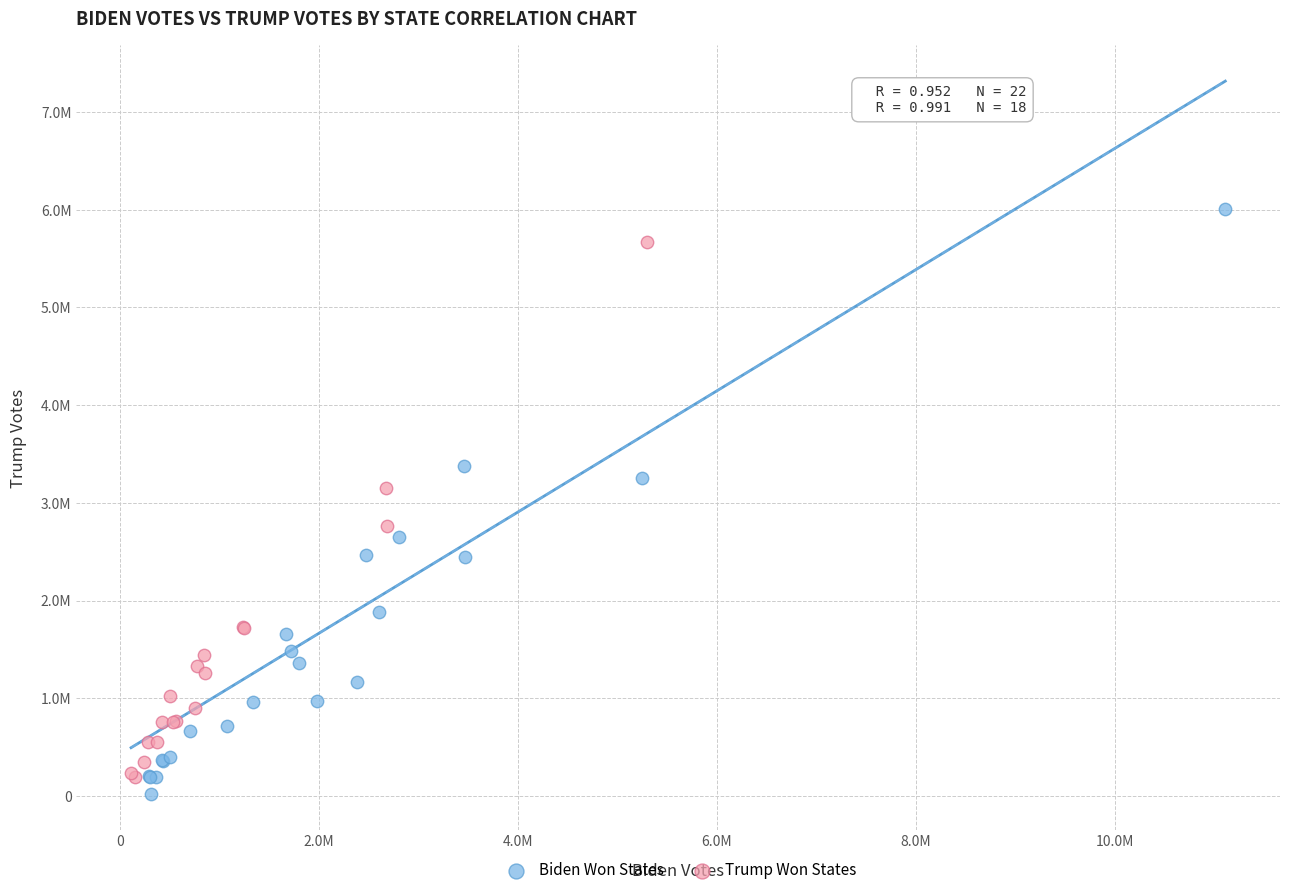

Which series contains the highest Y value?

Biden Won States